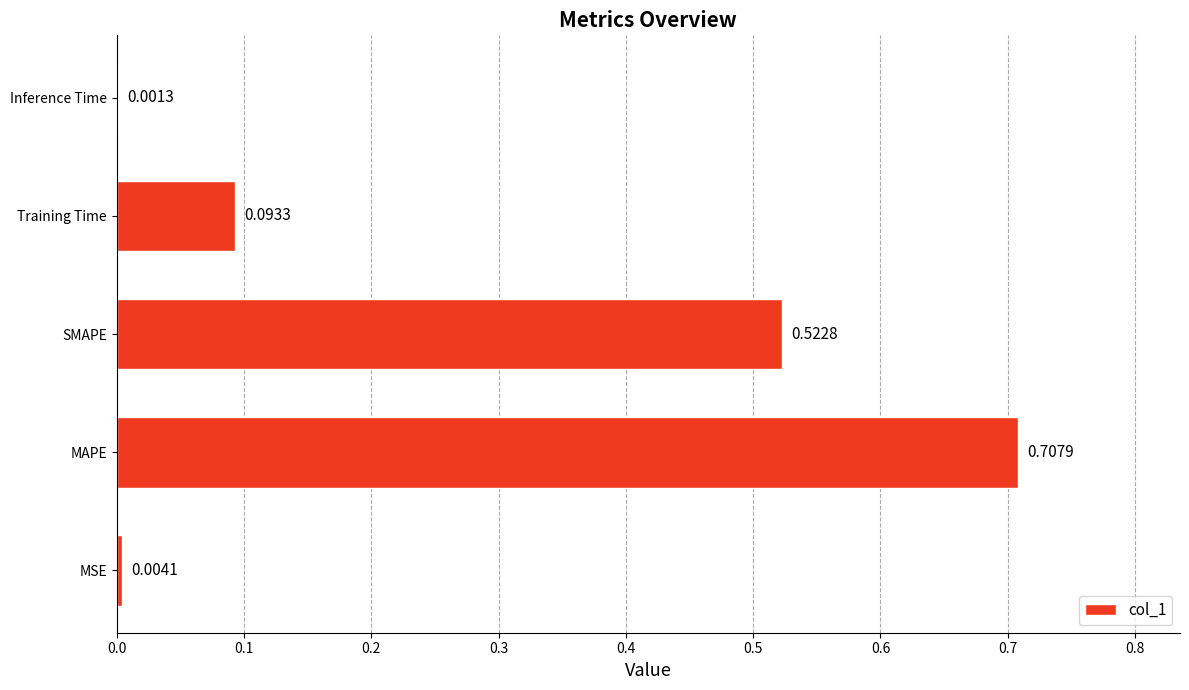

How many categories are shown in the chart?

5